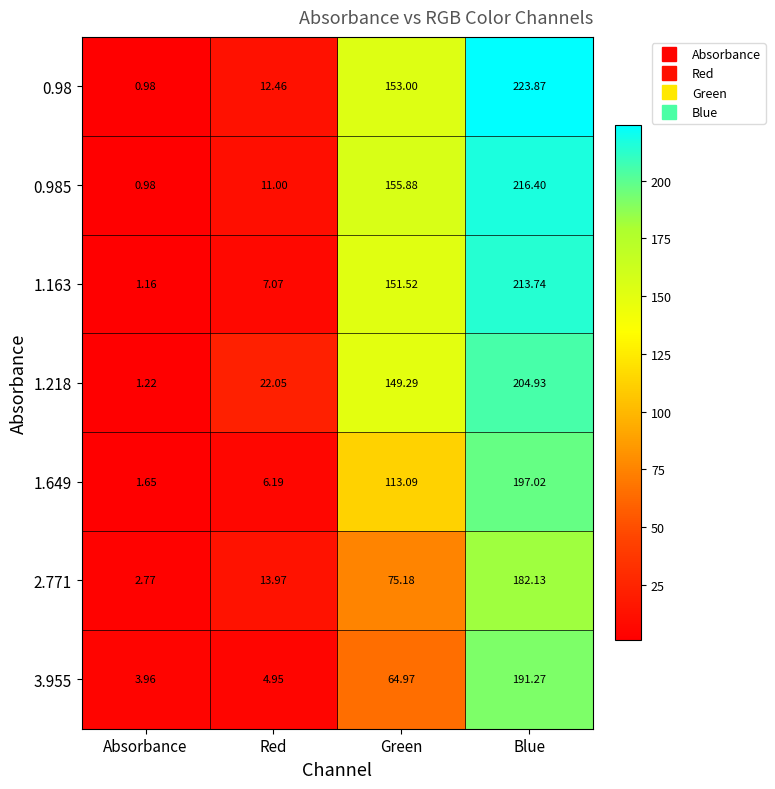

At which label is 3.955 closest to 97?

Green